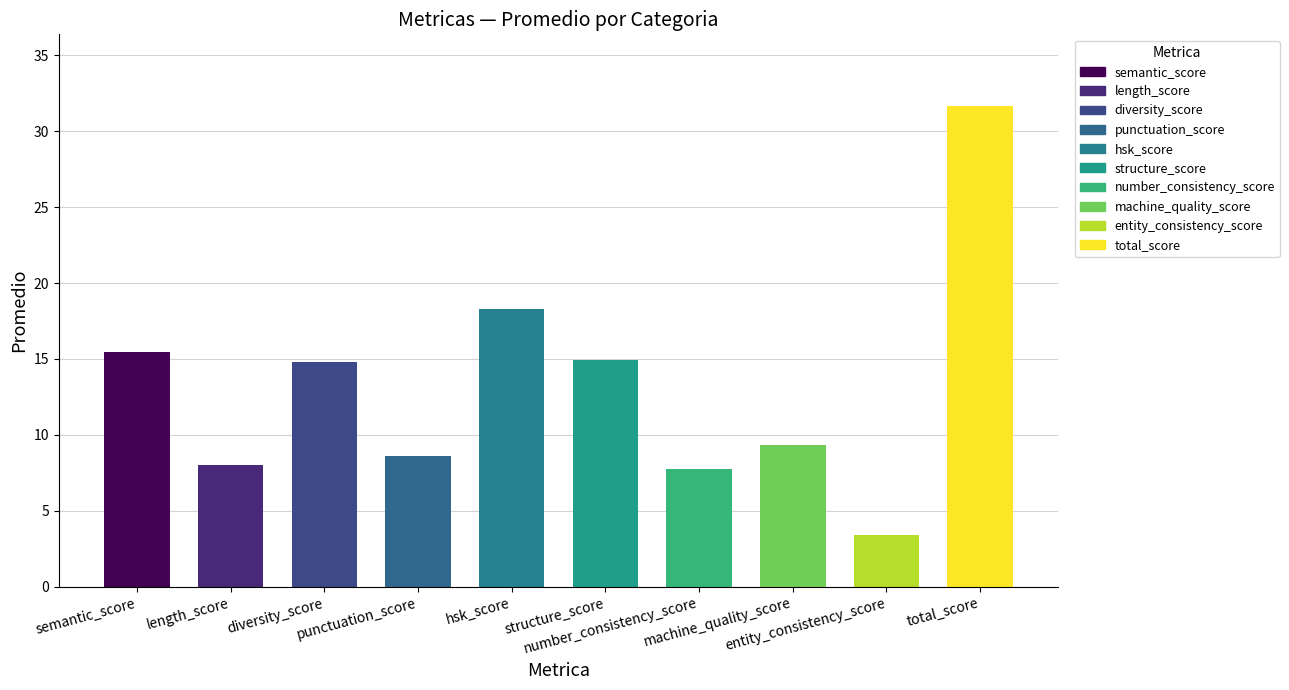

List the labels in order of value, smallest first.

entity_consistency_score, number_consistency_score, length_score, punctuation_score, machine_quality_score, diversity_score, structure_score, semantic_score, hsk_score, total_score